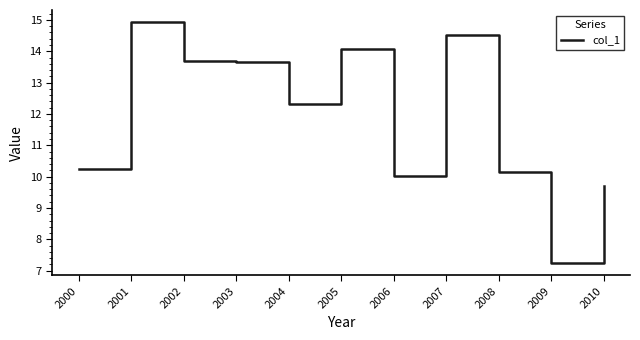

True or false: the data shows 7.6 at 2007.

False